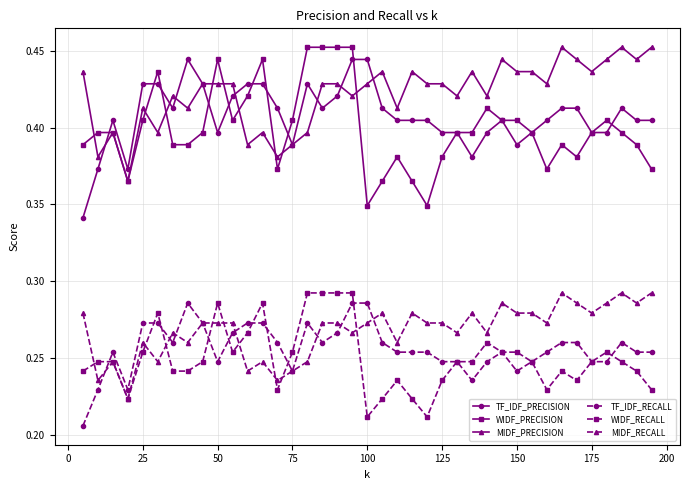

True or false: MIDF_PRECISION and MIDF_RECALL cross at least once.

False